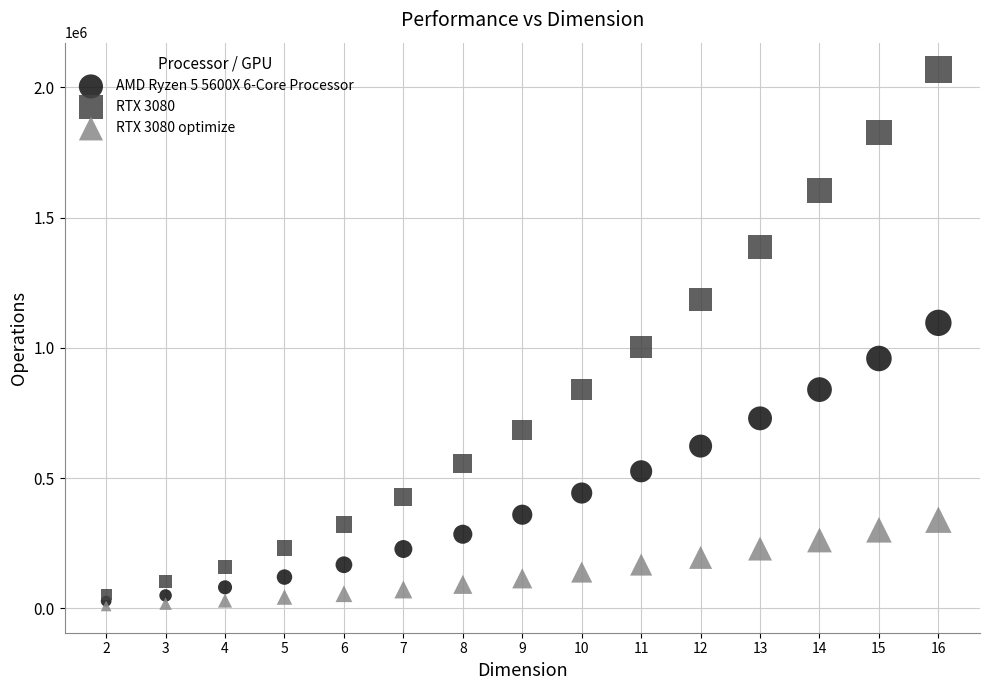

Which series reaches the maximum Y coordinate?

RTX 3080